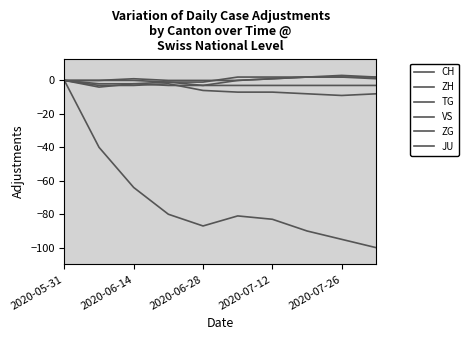

Does the chart have visible grid lines?

No